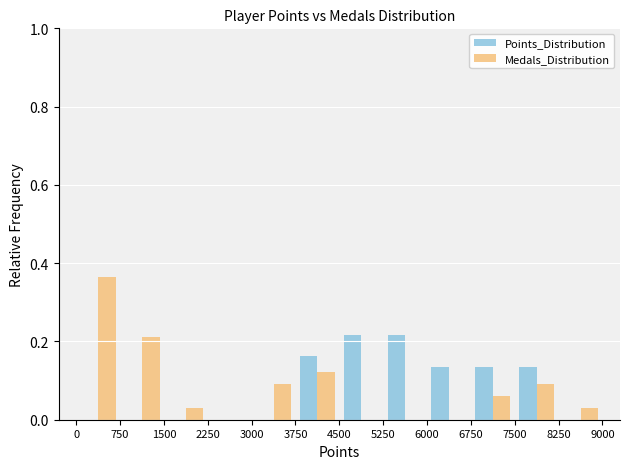

What is the sum of all Points_Distribution values?

1.0